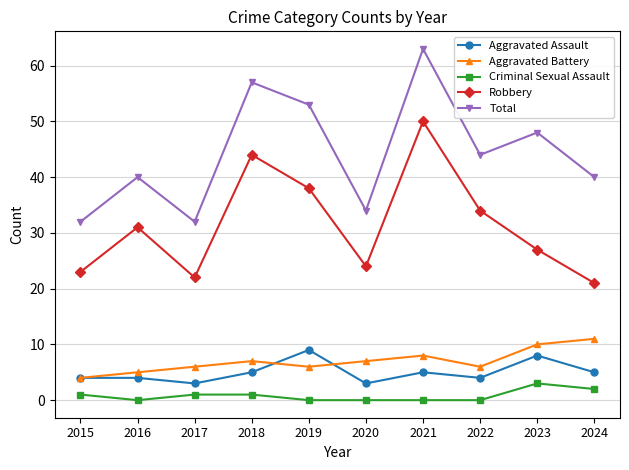

What value does the Robbery series have at 2024?

21